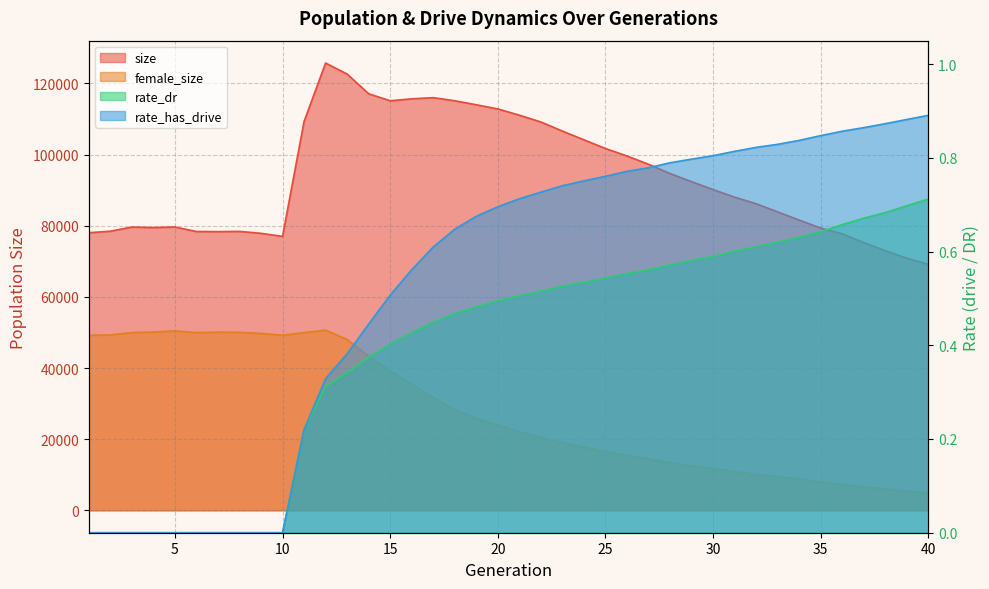

Reading left to right, what are all the values shown in this chart?

size: 78022.0	78450.0	79615.0	79475.0	79634.0	78365.0	78330.0	78396.0	77852.0	76989.0	109291.0	125705.0	122621.0	117075.0	115097.0	115653.0	115977.0	115106.0	113980.0	112813.0	111057.0	109143.0	106589.0	104130.0	101689.0	99591.0	97253.0	94652.0	92378.0	90149.0	88009.0	86173.0	83875.0	81578.0	79340.0	77713.0	75246.0	72956.0	70858.0	69155.0
female_size: 49189.0	49312.0	49954.0	50115.0	50444.0	49951.0	50083.0	50030.0	49717.0	49228.0	49946.0	50655.0	48012.0	43290.0	39124.0	35514.0	31697.0	28332.0	25910.0	23973.0	22074.0	20523.0	18988.0	17725.0	16550.0	15437.0	14488.0	13451.0	12503.0	11739.0	10930.0	10039.0	9477.0	8813.0	7963.0	7247.0	6566.0	5980.0	5418.0	4894.0
rate_dr: 0.0	0.0	0.0	0.0	0.0	0.0	0.0	0.0	0.0	0.0	0.2	0.3	0.3	0.4	0.4	0.4	0.4	0.5	0.5	0.5	0.5	0.5	0.5	0.5	0.5	0.6	0.6	0.6	0.6	0.6	0.6	0.6	0.6	0.6	0.6	0.7	0.7	0.7	0.7	0.7
rate_has_drive: 0.0	0.0	0.0	0.0	0.0	0.0	0.0	0.0	0.0	0.0	0.2	0.3	0.4	0.4	0.5	0.6	0.6	0.6	0.7	0.7	0.7	0.7	0.7	0.8	0.8	0.8	0.8	0.8	0.8	0.8	0.8	0.8	0.8	0.8	0.8	0.9	0.9	0.9	0.9	0.9